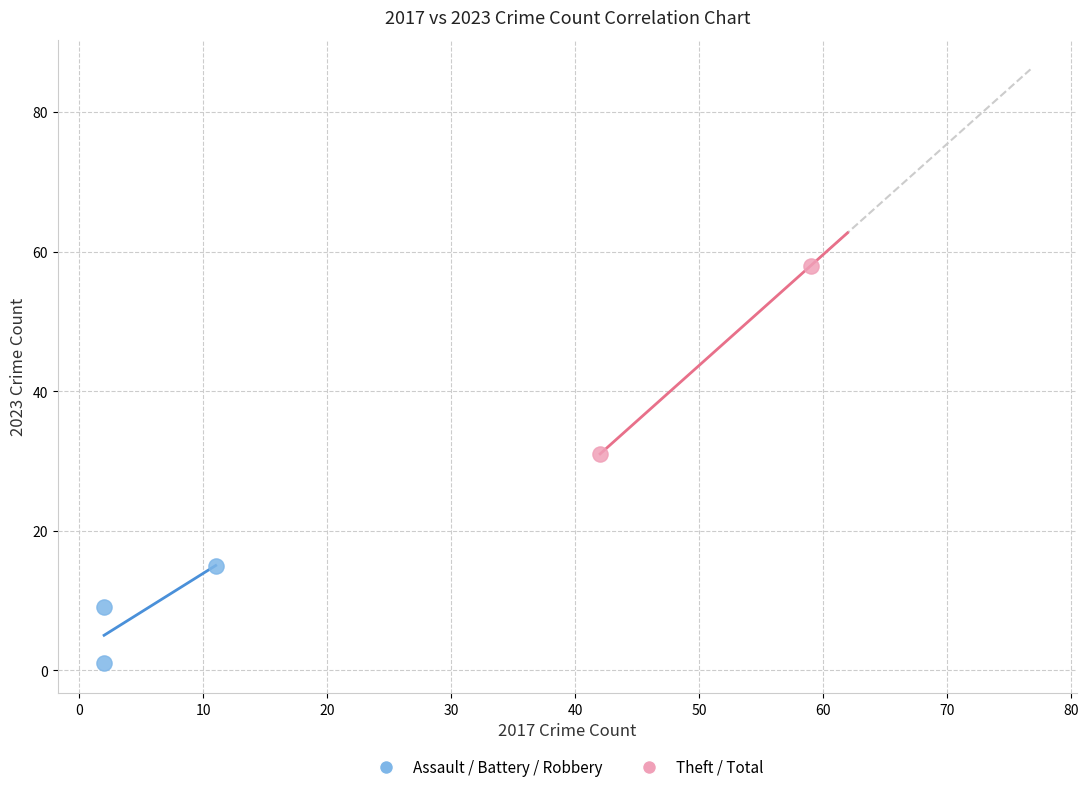

Which series contains the highest Y value?

Theft / Total